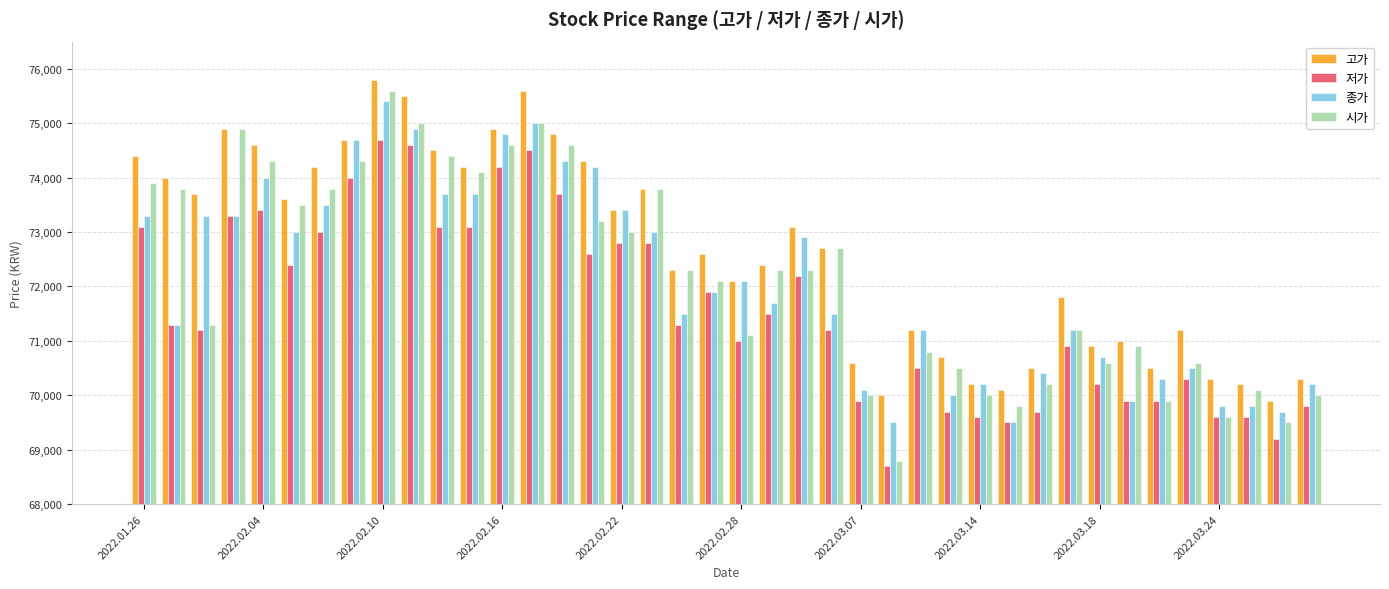

Which series has the largest range (max minus min)?

시가